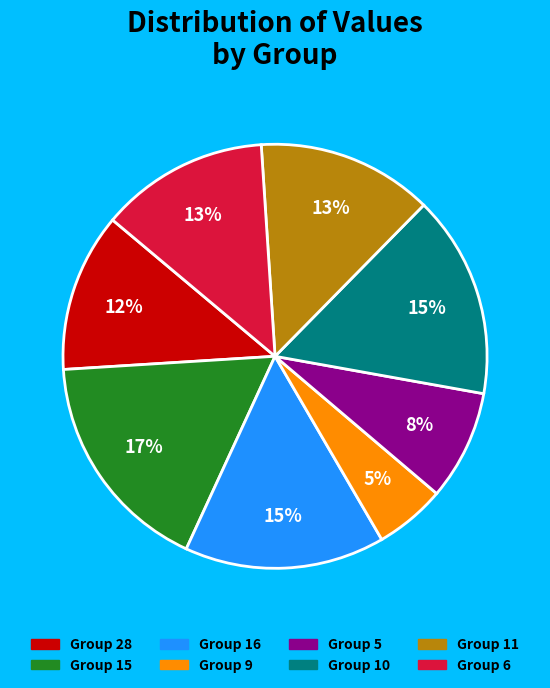

Is there any slice that represents more than half of the pie?

No